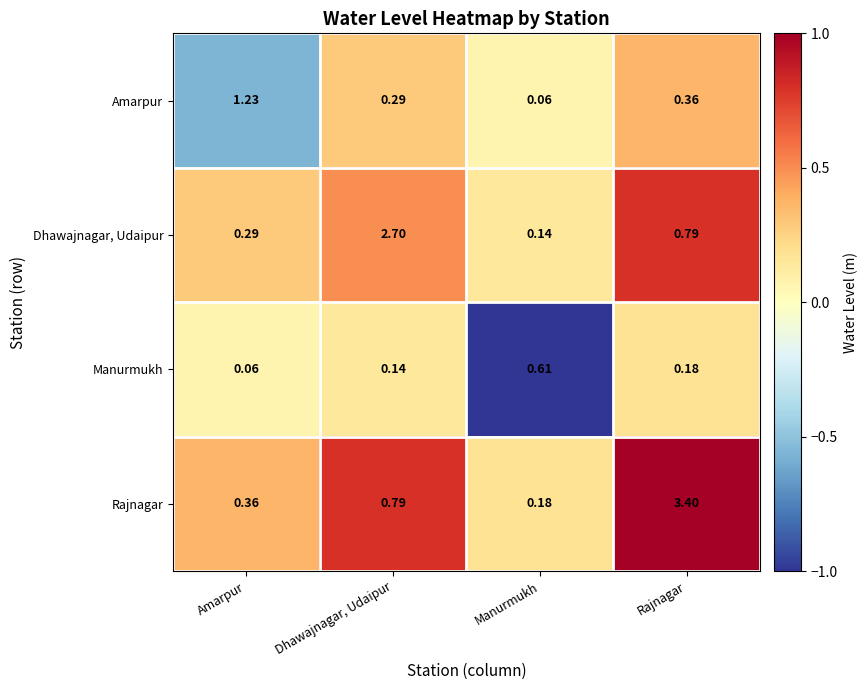

At which category is the sum across all series the highest?

Rajnagar